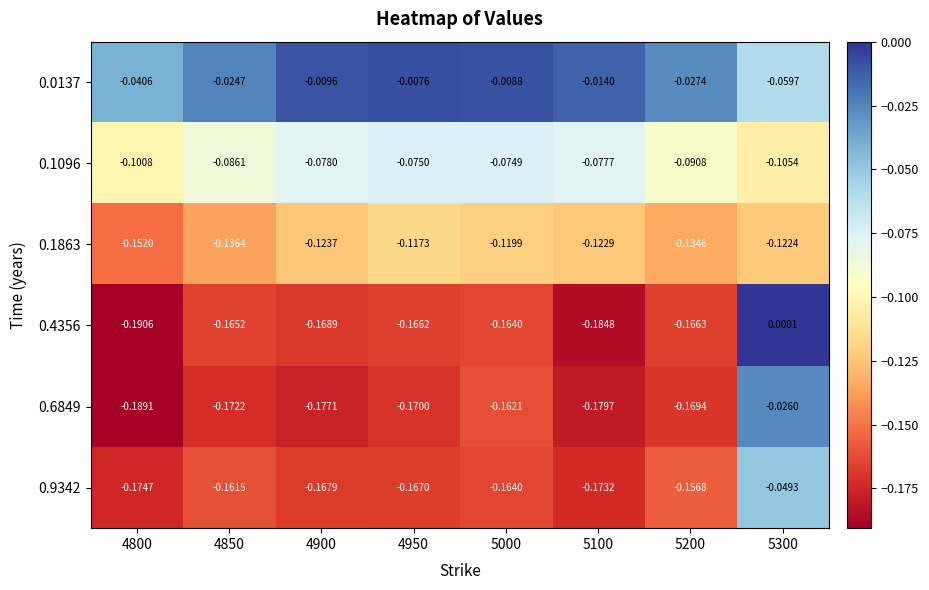

Is the value of 0.9342 at 4850 greater than the value of 0.1096 at 5100?

No